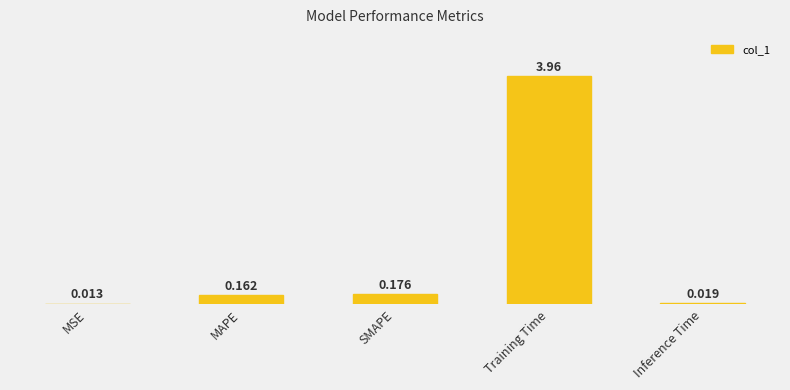

Between MSE and SMAPE, which is larger?

SMAPE